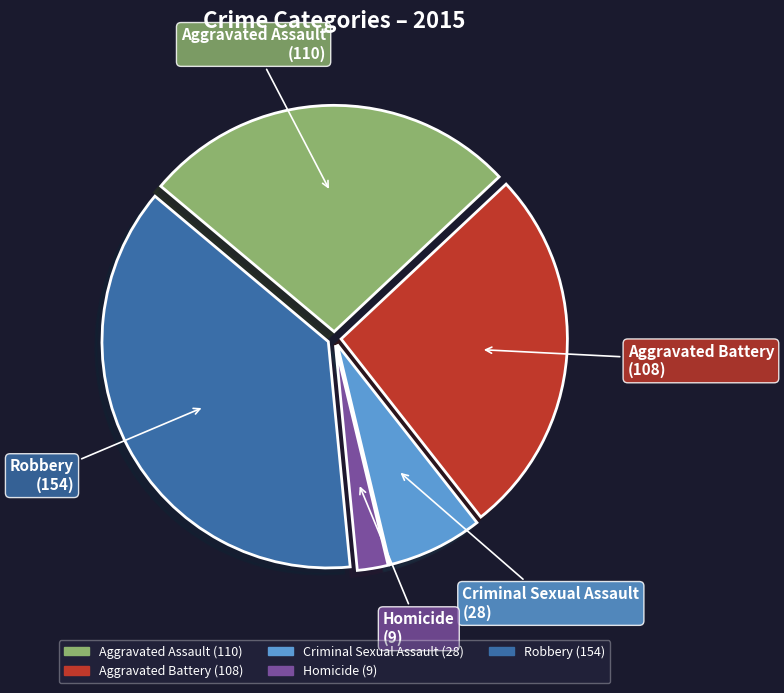

Is Robbery the majority of the pie?

No